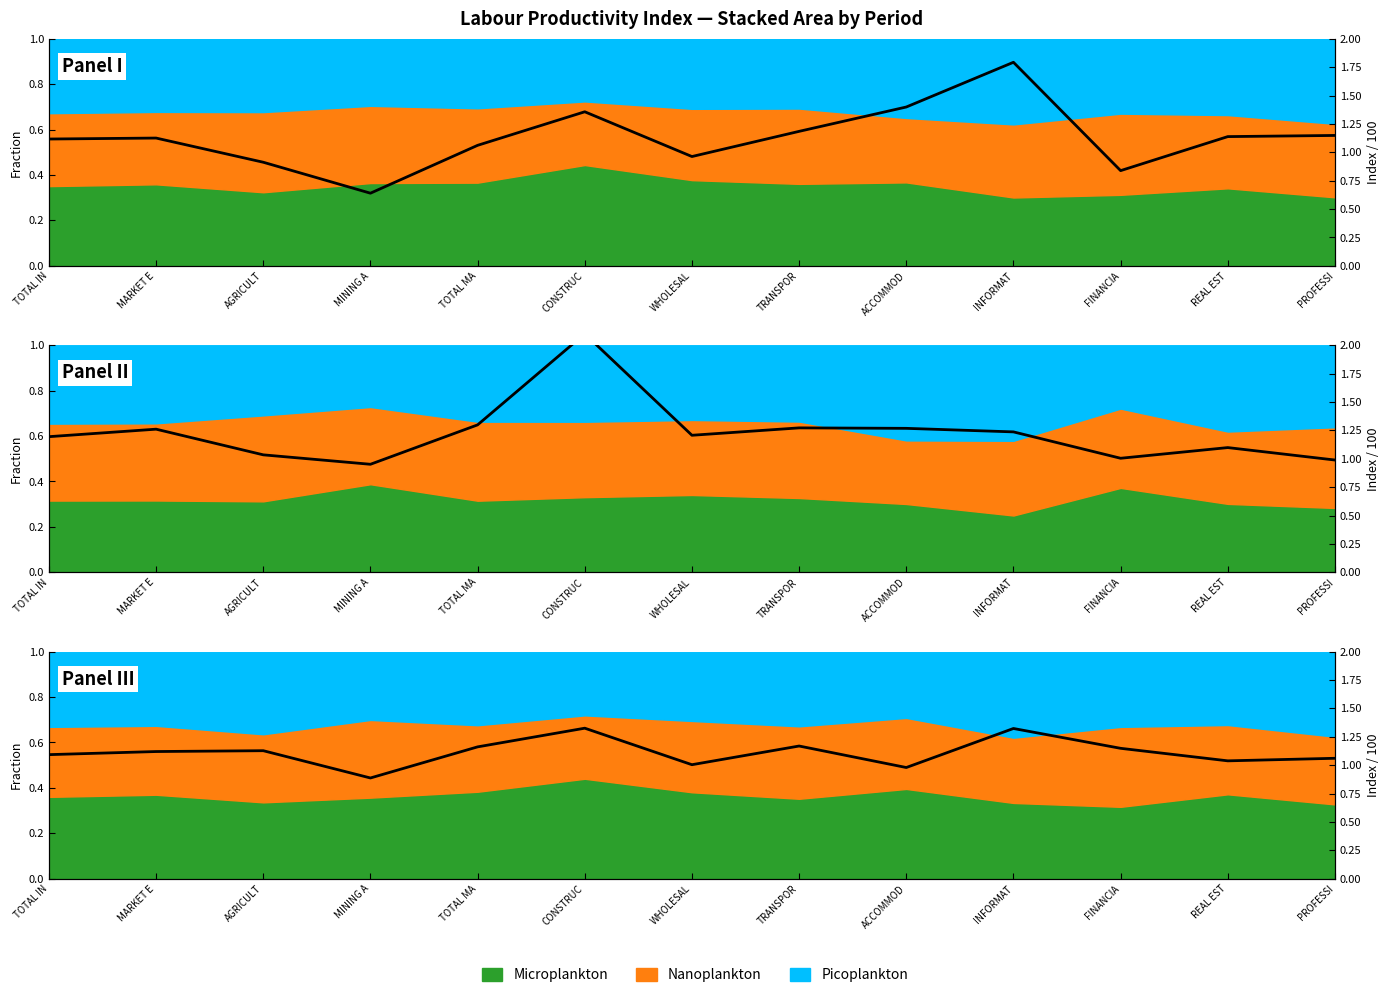

At which category does the chart reach its minimum across all series?

MINING A